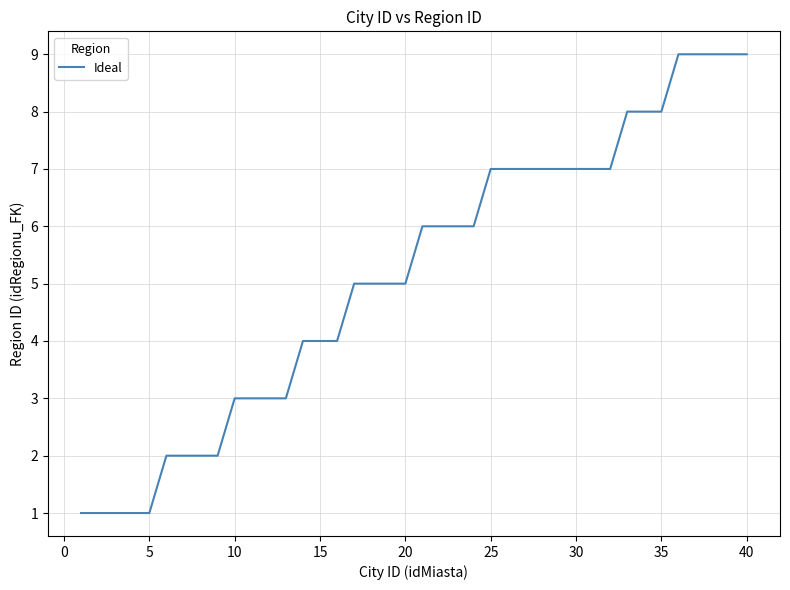

What is the maximum value shown in the chart?

9